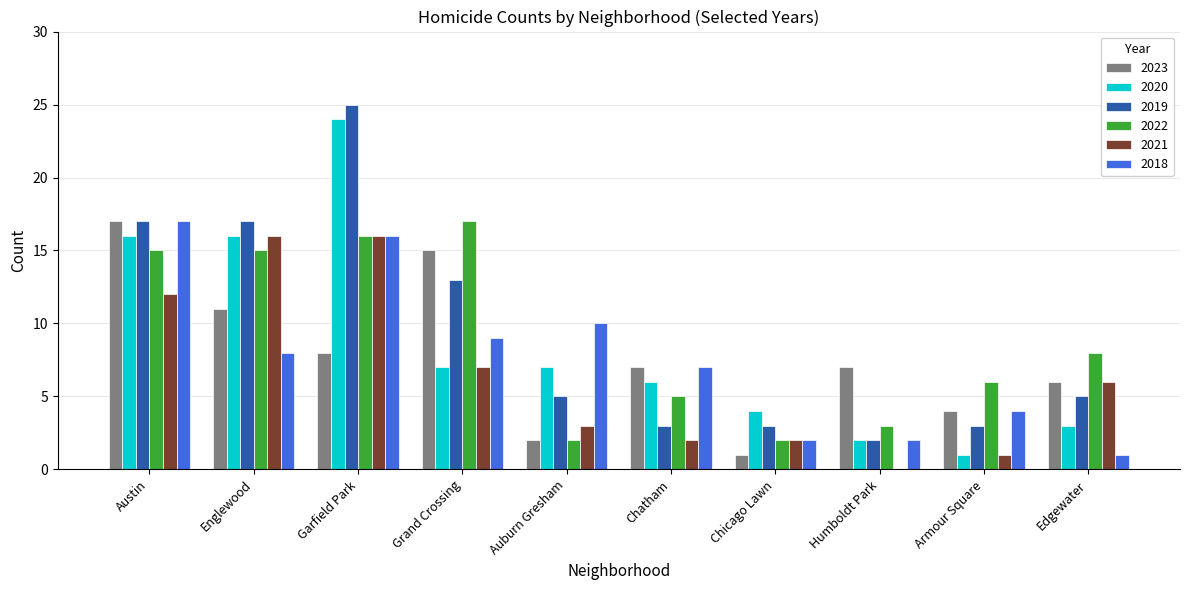

Which category has the highest value in the 2023 series?

Austin